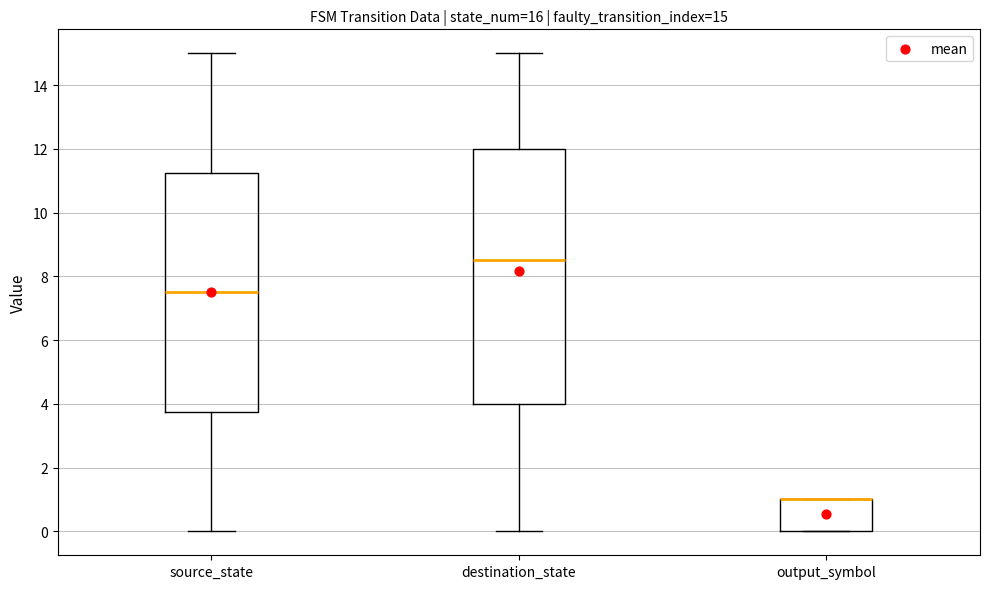

Comparing the boxes themselves (not the whiskers), which one is the tallest?

destination_state